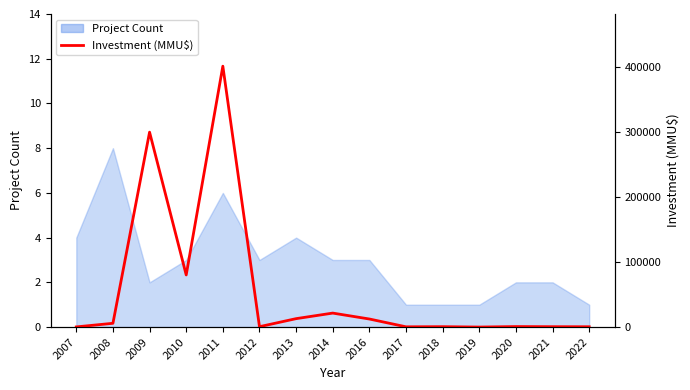

Where is the first local minimum?

2010